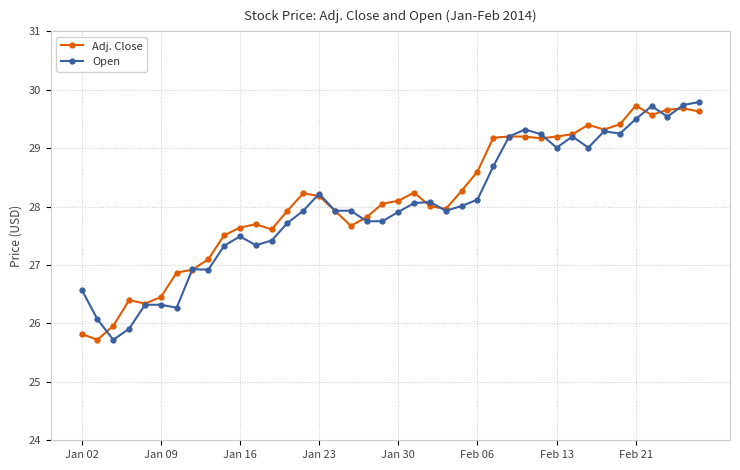

After their last crossing, which series has the higher values: Adj. Close or Open?

Open